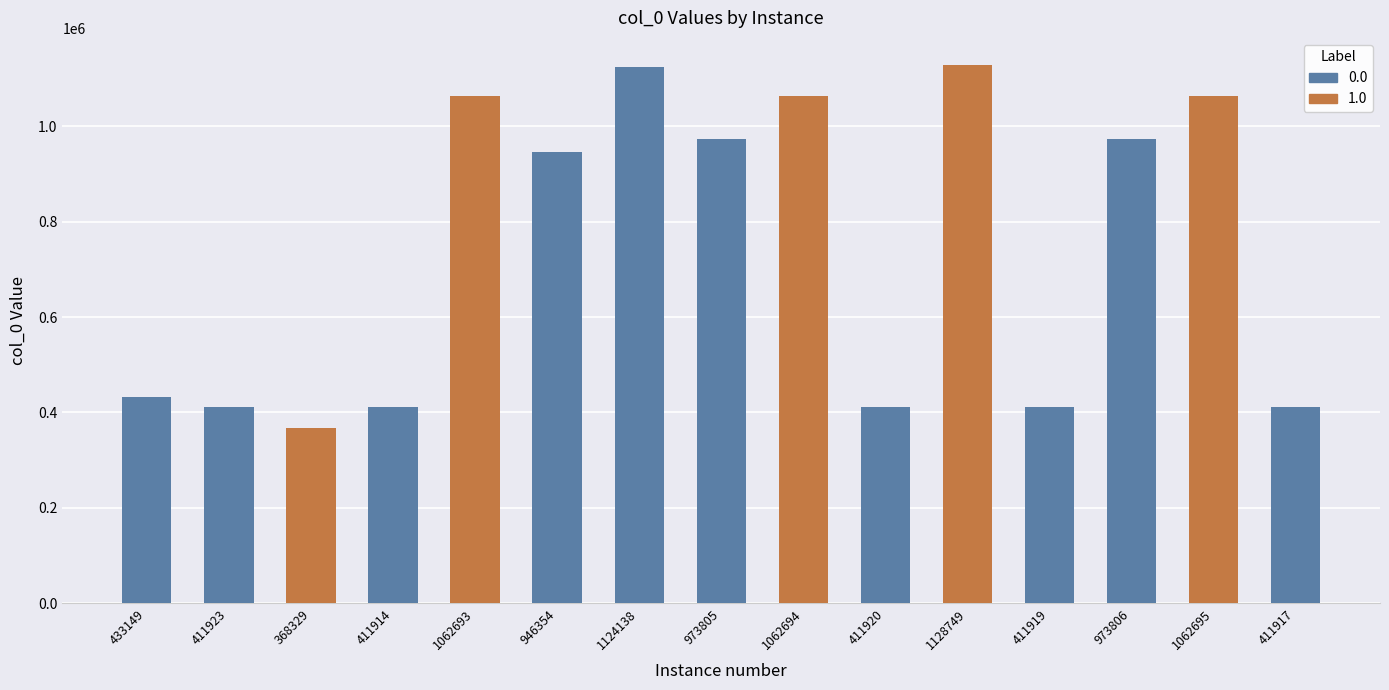

Approximately how many times larger is the value at 1062694 compared to 411920?

2.6